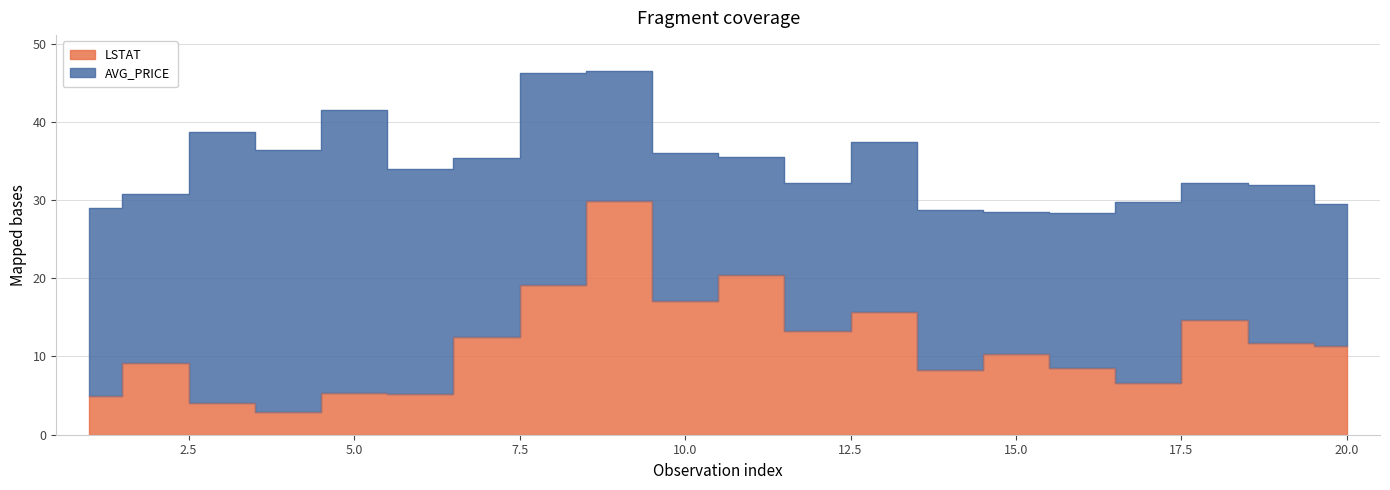

True or false: the data shows 3.2 at 14.

False